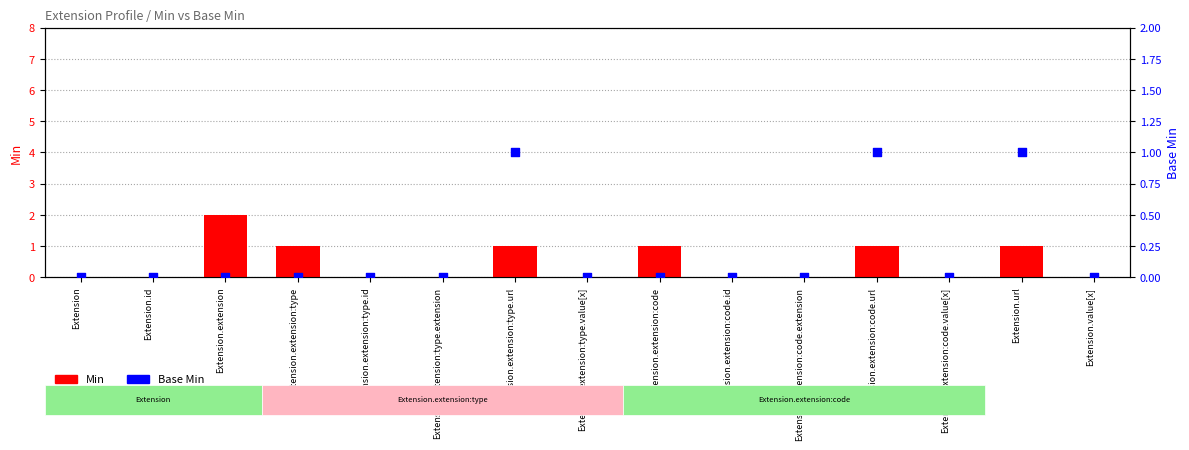

At which category is the sum across all series the highest?

Extension.extension